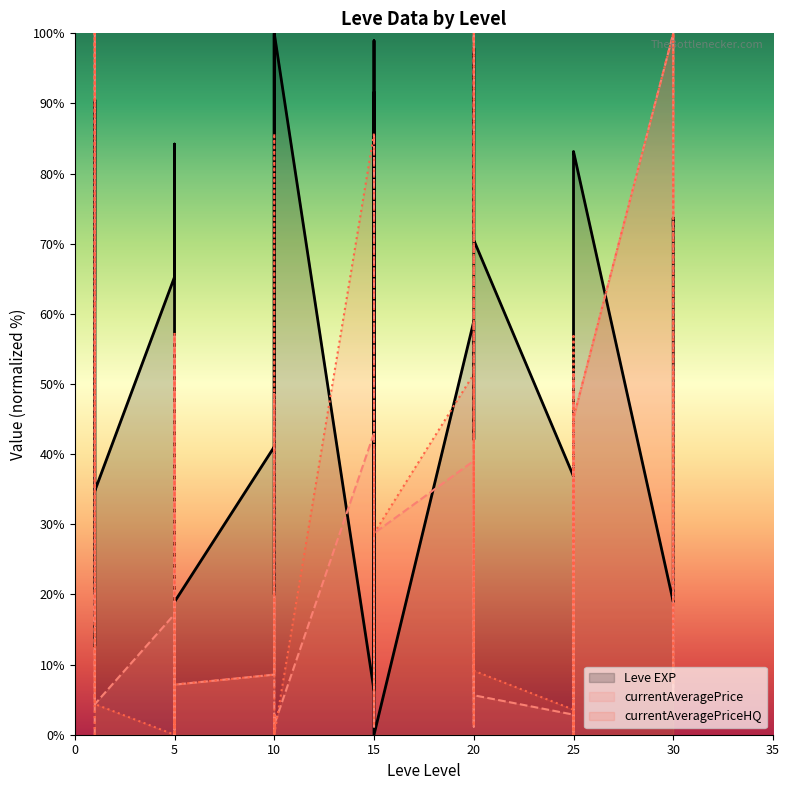

Which series changed the most between 5 and 10?

currentAveragePriceHQ